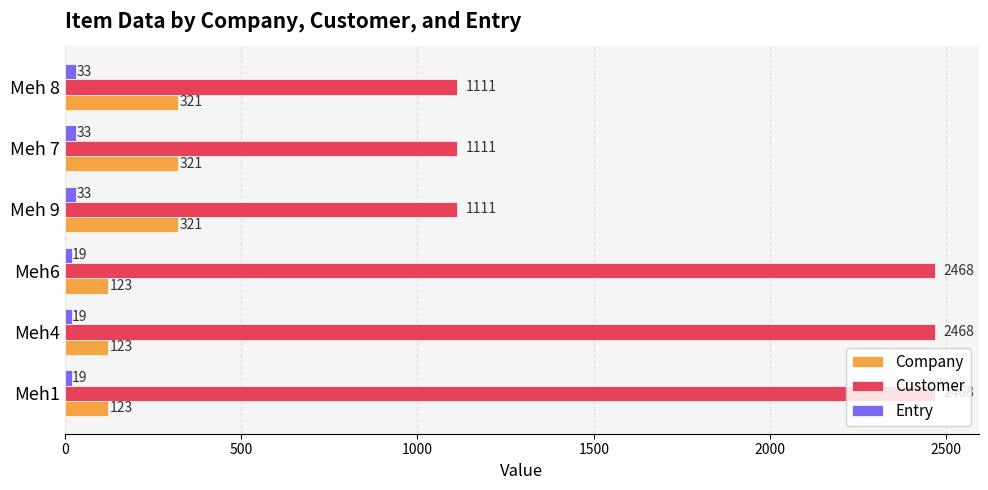

What is the sum of all Customer values?

10737